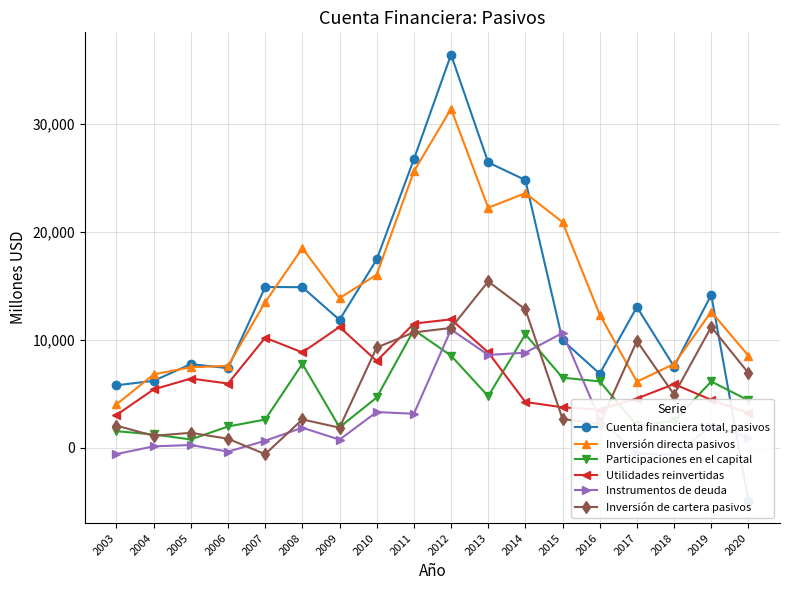

What is the value of the Participaciones en el capital point at the 15th from the left?

2075